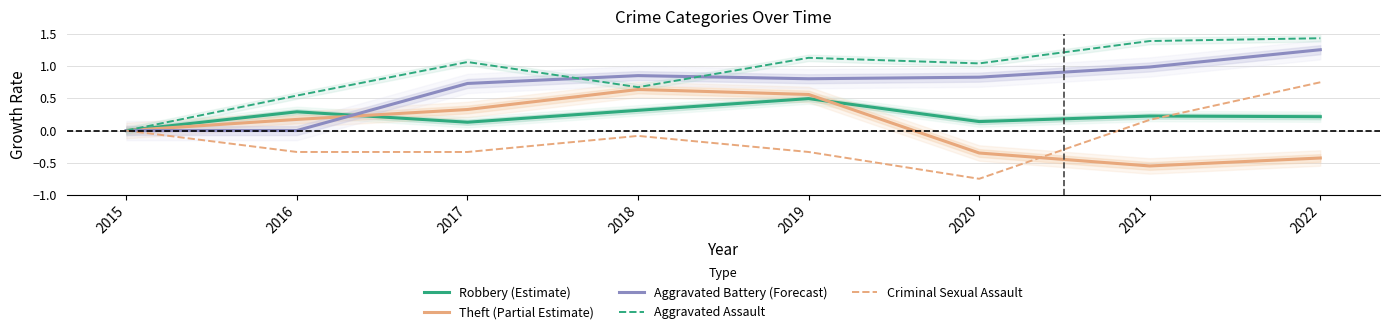

Reading left to right, what are all the values shown in this chart?

Robbery (Estimate): 2015=0.0	2016=0.3	2017=0.1	2018=0.3	2019=0.5	2020=0.1	2021=0.2	2022=0.2
Theft (Partial Estimate): 2015=0.0	2016=0.2	2017=0.3	2018=0.6	2019=0.6	2020=-0.3	2021=-0.6	2022=-0.4
Aggravated Battery (Forecast): 2015=0.0	2016=0.0	2017=0.7	2018=0.9	2019=0.8	2020=0.8	2021=1.0	2022=1.3
Aggravated Assault: 2015=0.0	2016=0.5	2017=1.1	2018=0.7	2019=1.1	2020=1.0	2021=1.4	2022=1.4
Criminal Sexual Assault: 2015=0.0	2016=-0.3	2017=-0.3	2018=-0.1	2019=-0.3	2020=-0.8	2021=0.2	2022=0.8